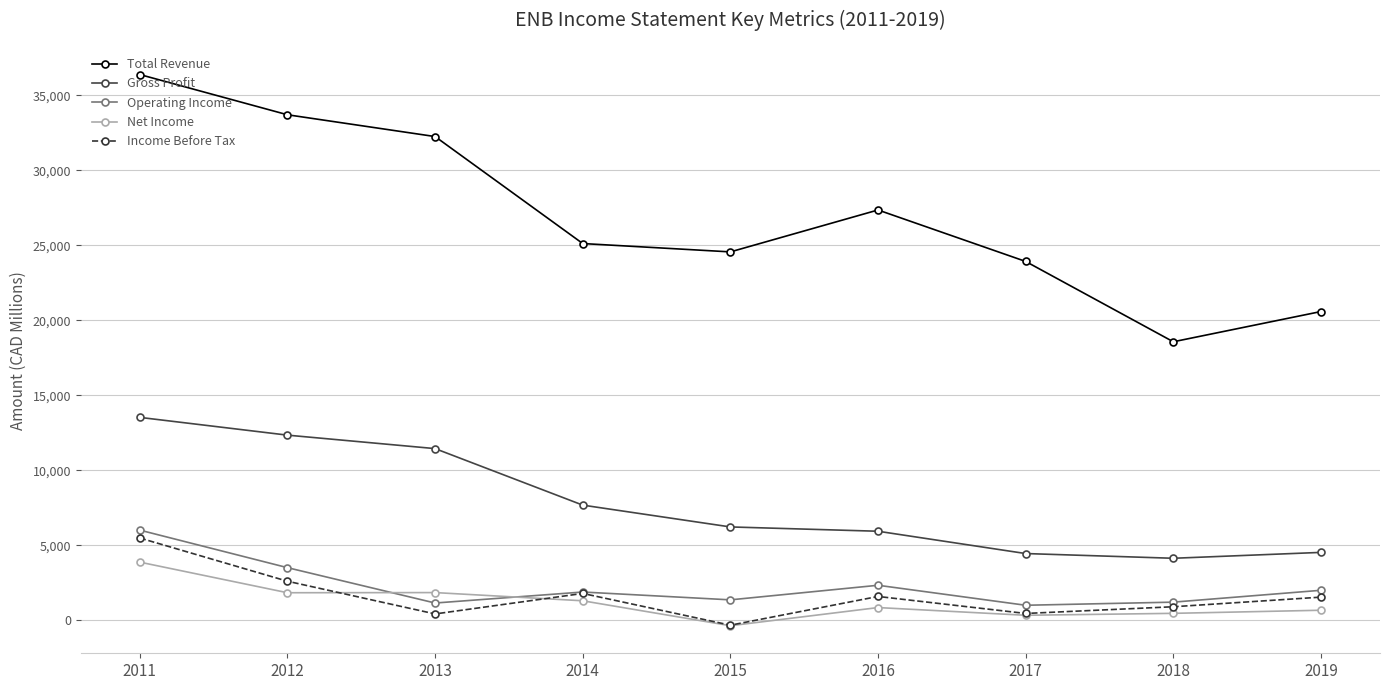

Does the chart have visible grid lines?

Yes